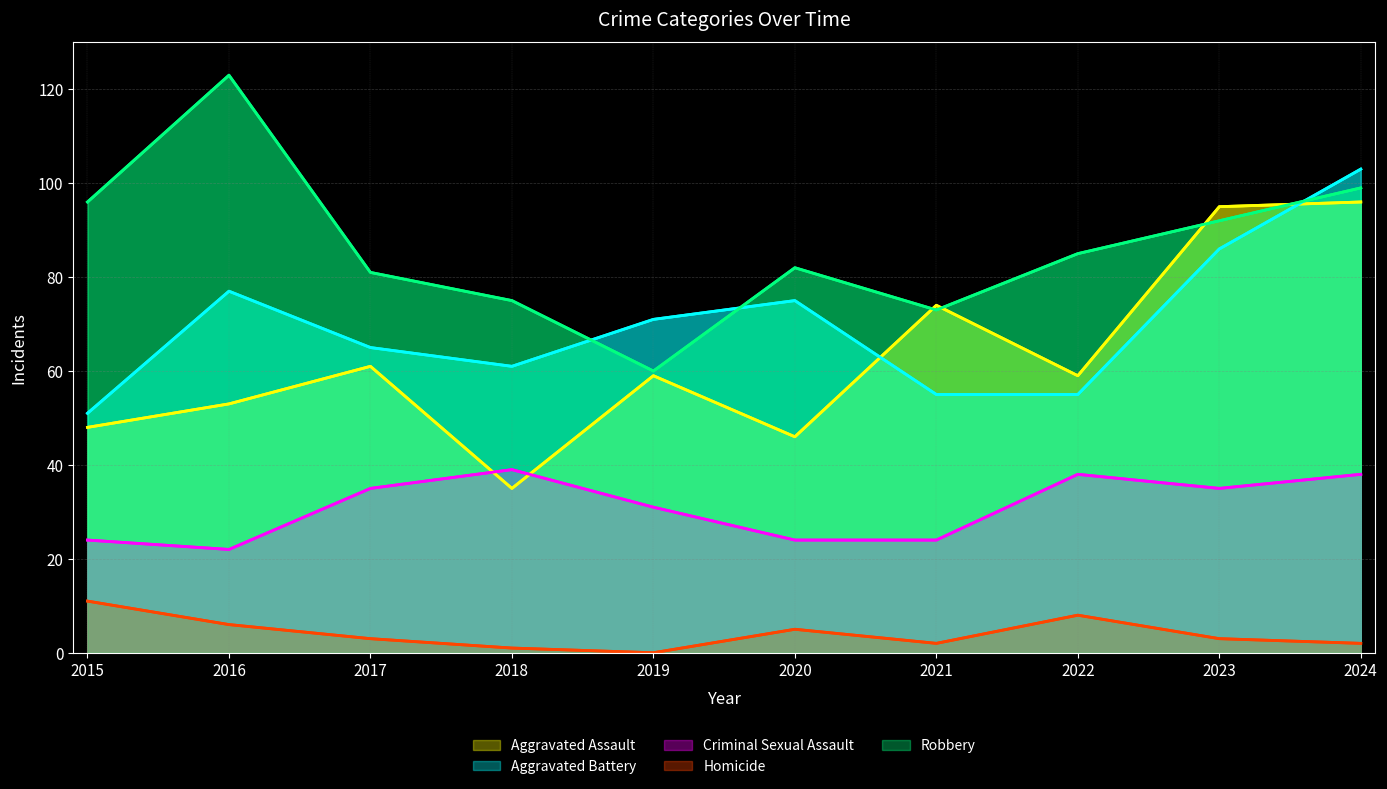

Which series changed the most between 2017 and 2024?

Aggravated Battery